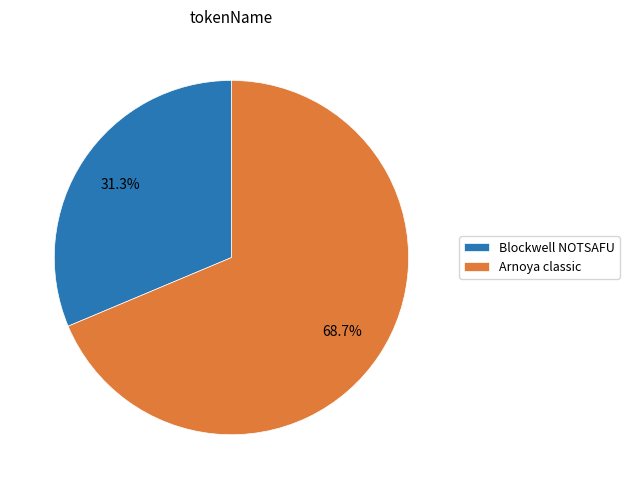

Which has a higher value, Blockwell NOTSAFU or Arnoya classic?

Arnoya classic